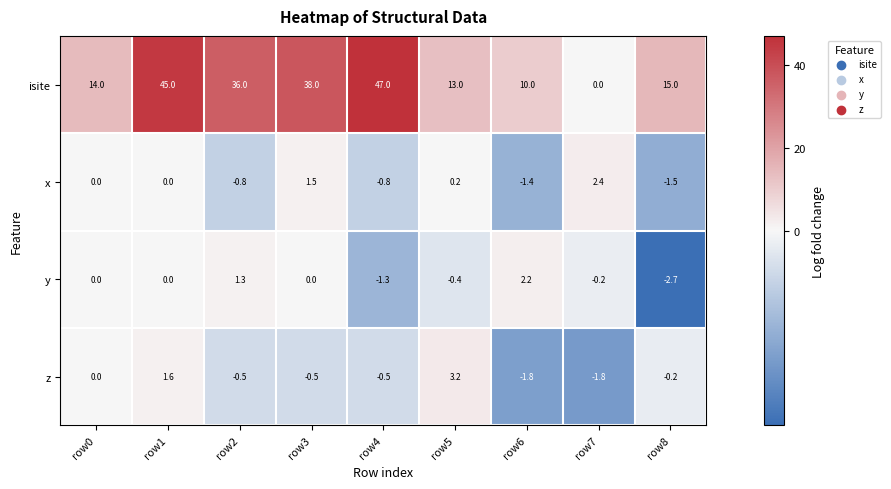

At how many categories does at least one series exceed 6?

8